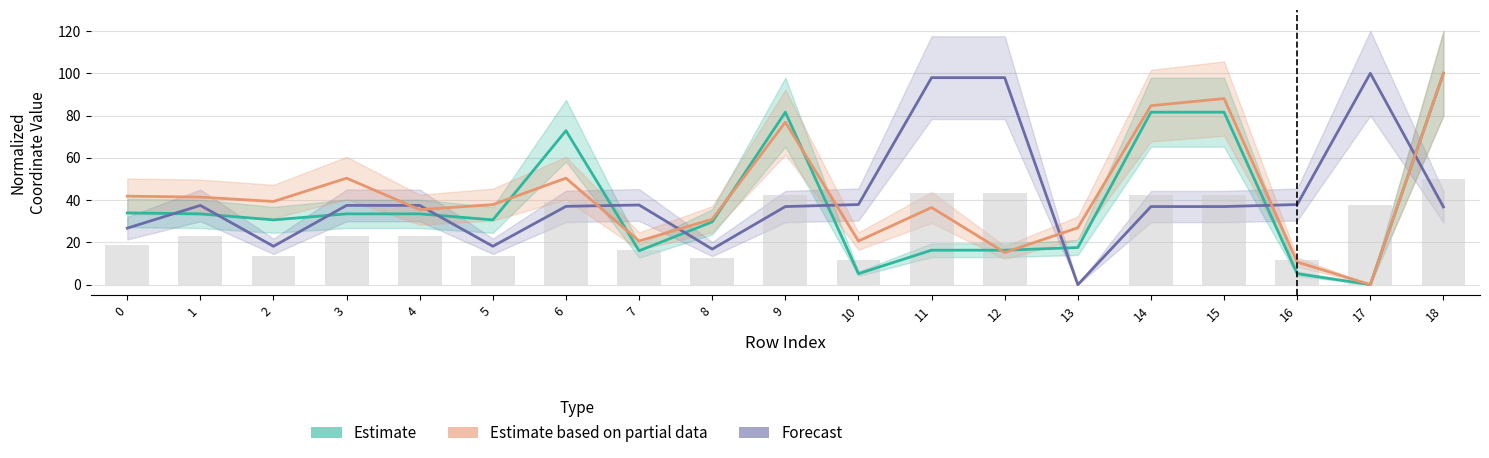

What value does the Forecast series have at 4?

37.5